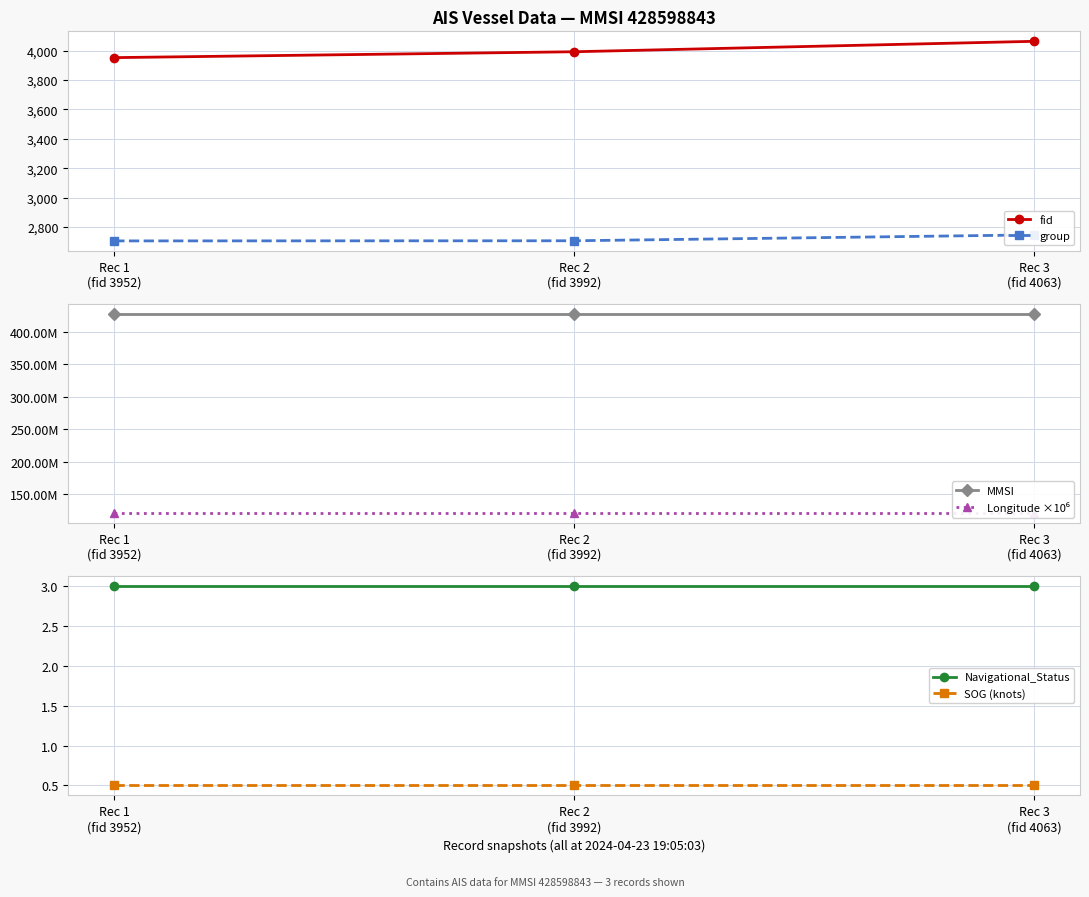

Is it true that SOG (knots) equals 0.5 at Rec 3
(fid 4063)?

True